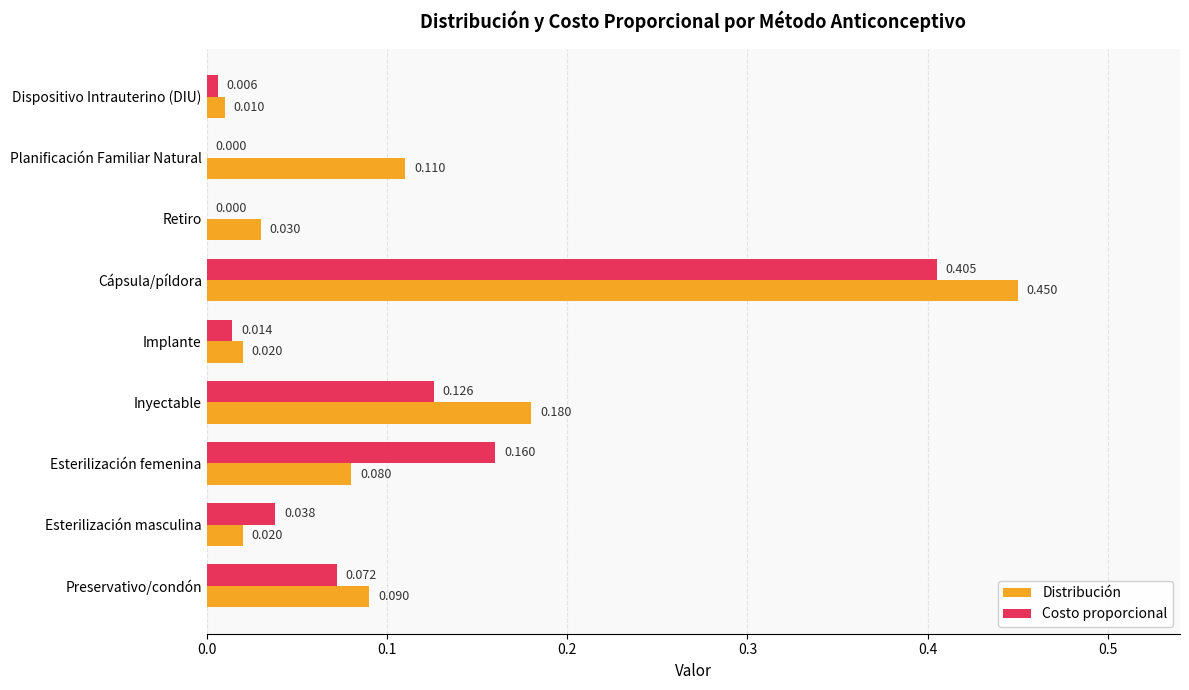

Which series changed the most between Implante and Dispositivo Intrauterino (DIU)?

Distribución